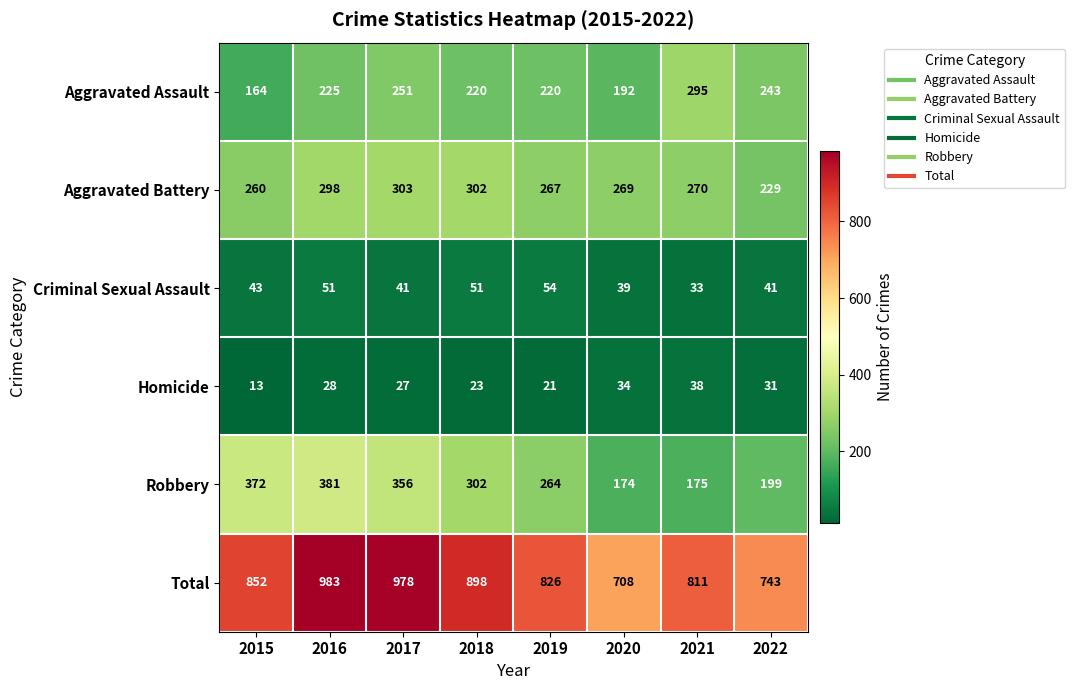

At which category is the sum across all series the highest?

2016